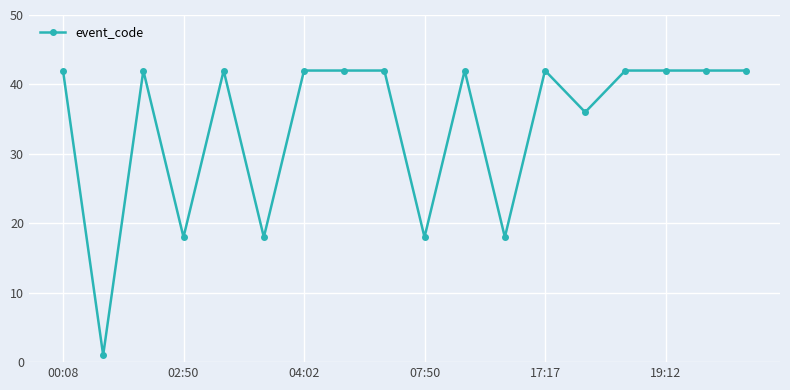

What is the value of the 4th point from the left?

18